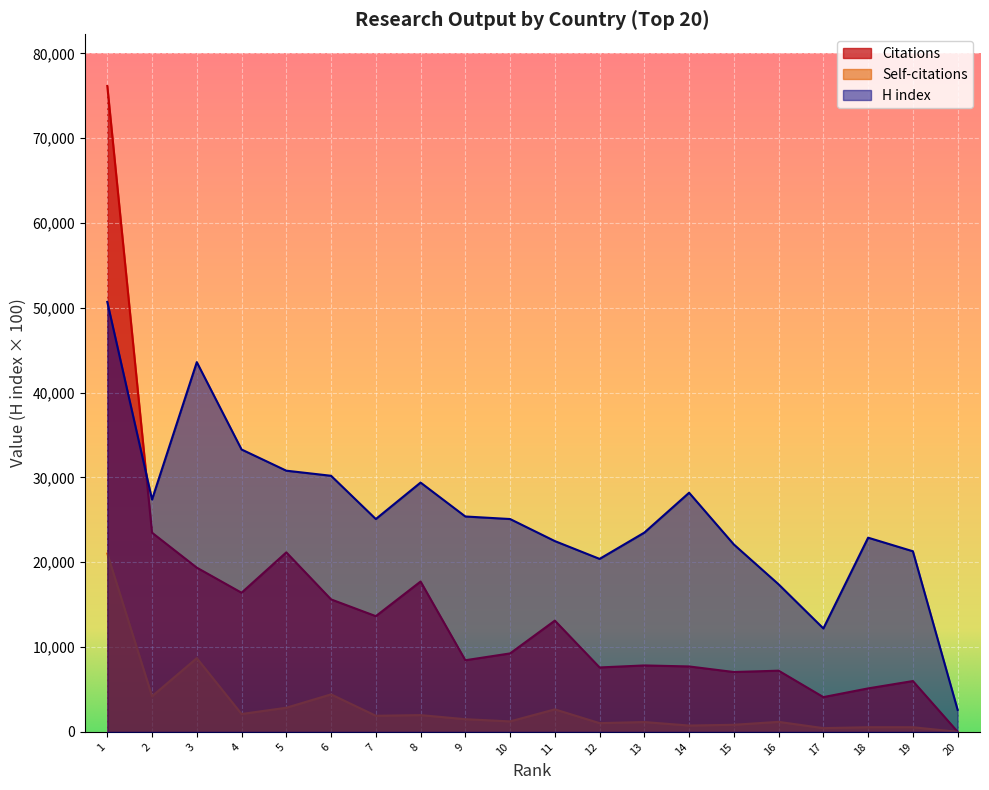

True or false: Citations and Self-citations intersect in this chart.

False